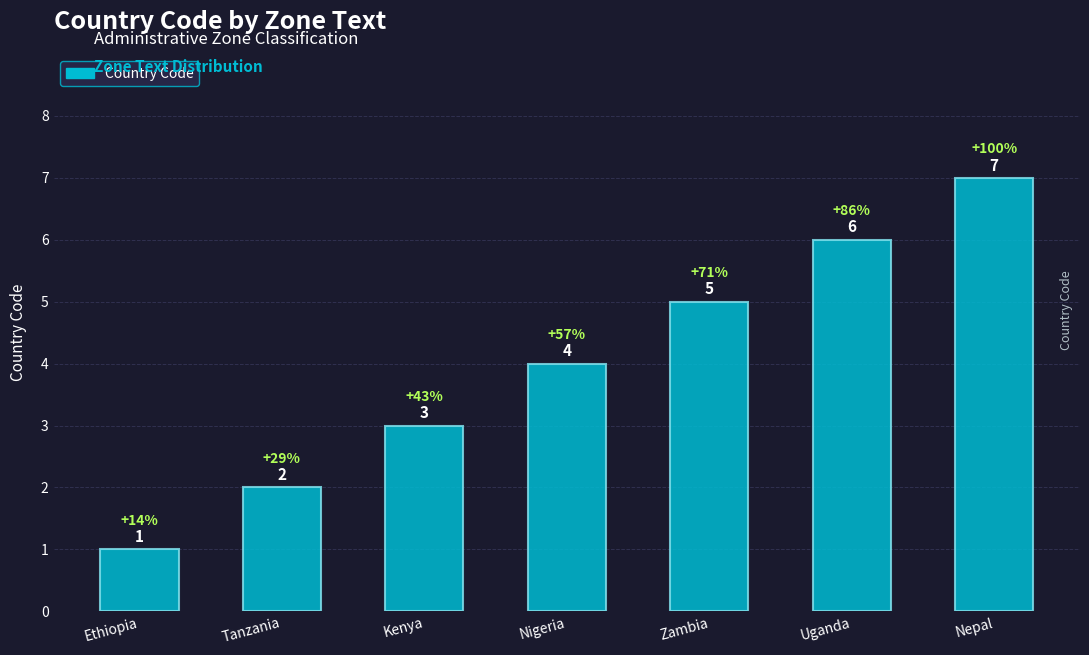

Which category has the lowest value across all series?

Ethiopia